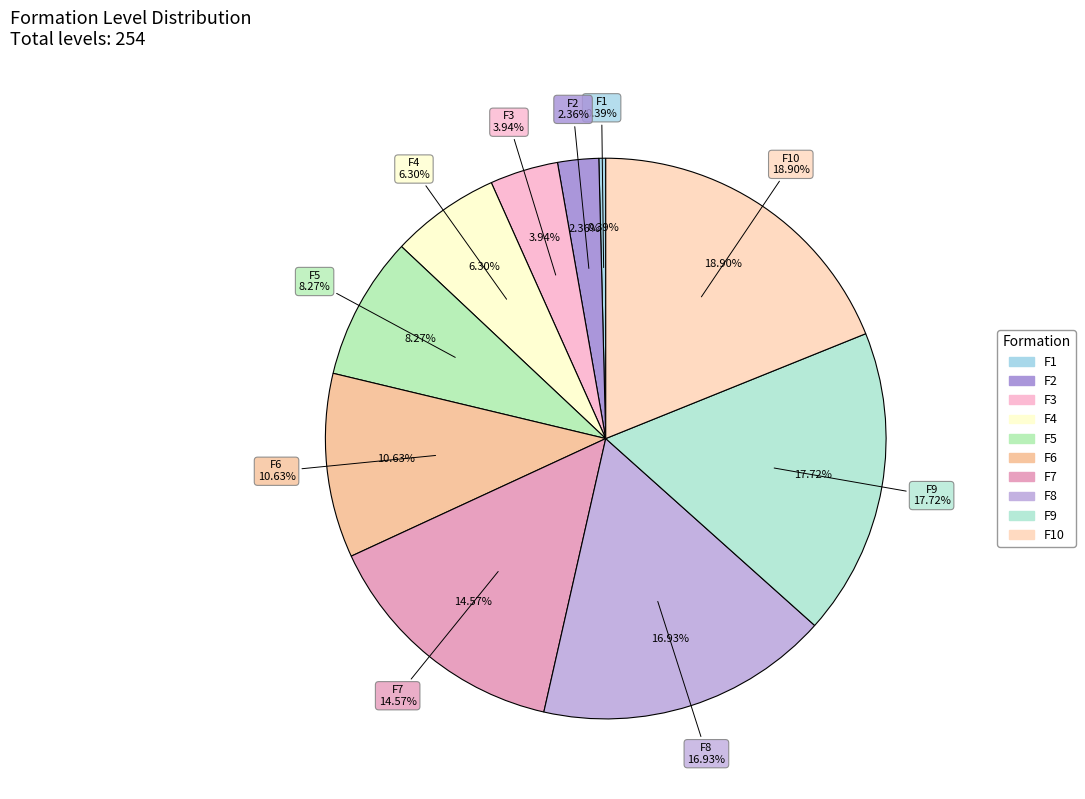

Rank the categories by value from highest to lowest.

F10, F9, F8, F7, F6, F5, F4, F3, F2, F1